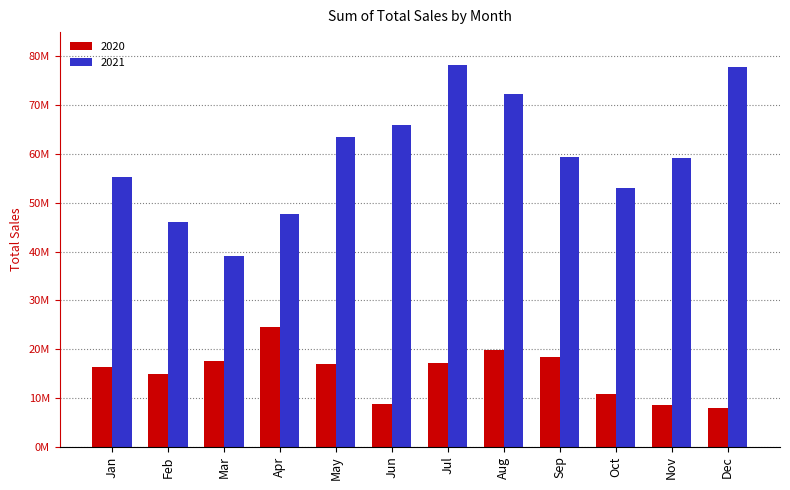

Reading left to right, transcribe all the data shown in this chart.

2020: Jan=16253746	Feb=14997988	Mar=17660577	Apr=24607006	May=16918014	Jun=8829819	Jul=17146013	Aug=19877980	Sep=18304436	Oct=10836269	Nov=8622300	Dec=8026527
2021: Jan=55225396	Feb=46102165	Mar=39148532	Apr=47732964	May=63589681	Jun=65917553	Jul=78334681	Aug=72288221	Sep=59357023	Oct=53074764	Nov=59235040	Dec=77815430